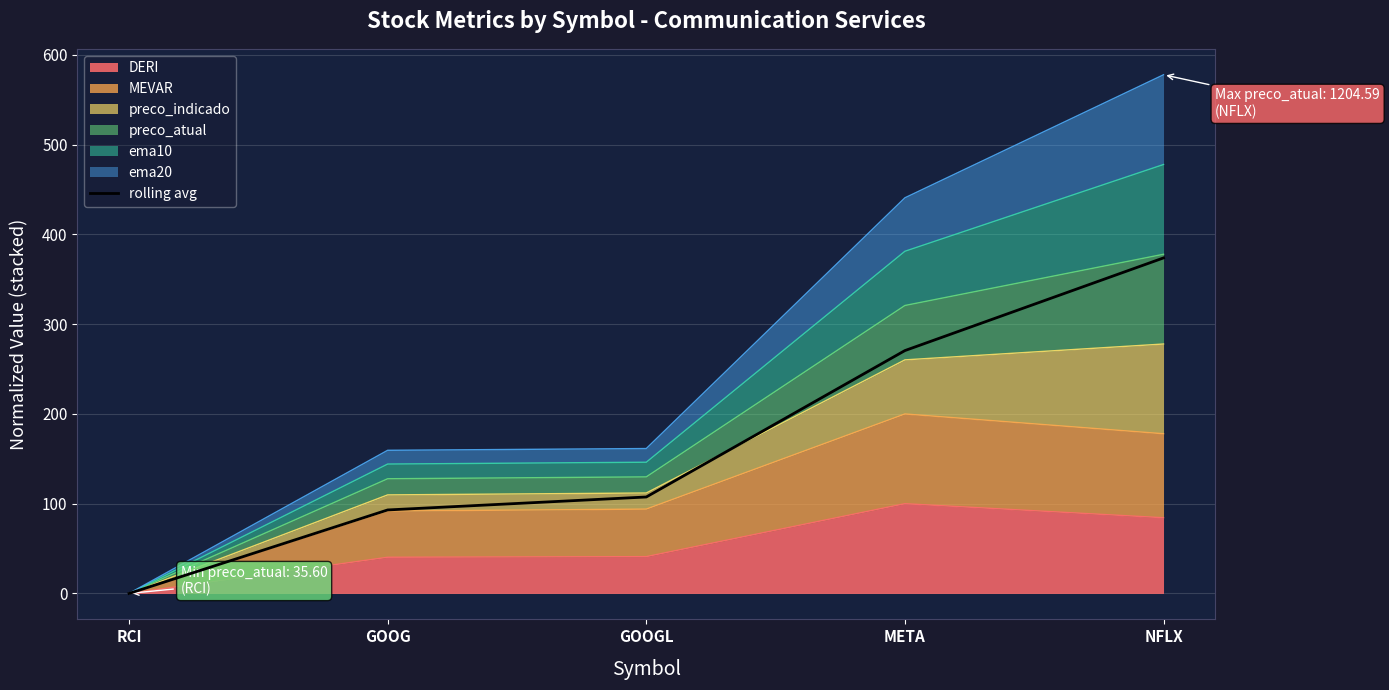

True or false: the data shows 93.1 at GOOG.

True